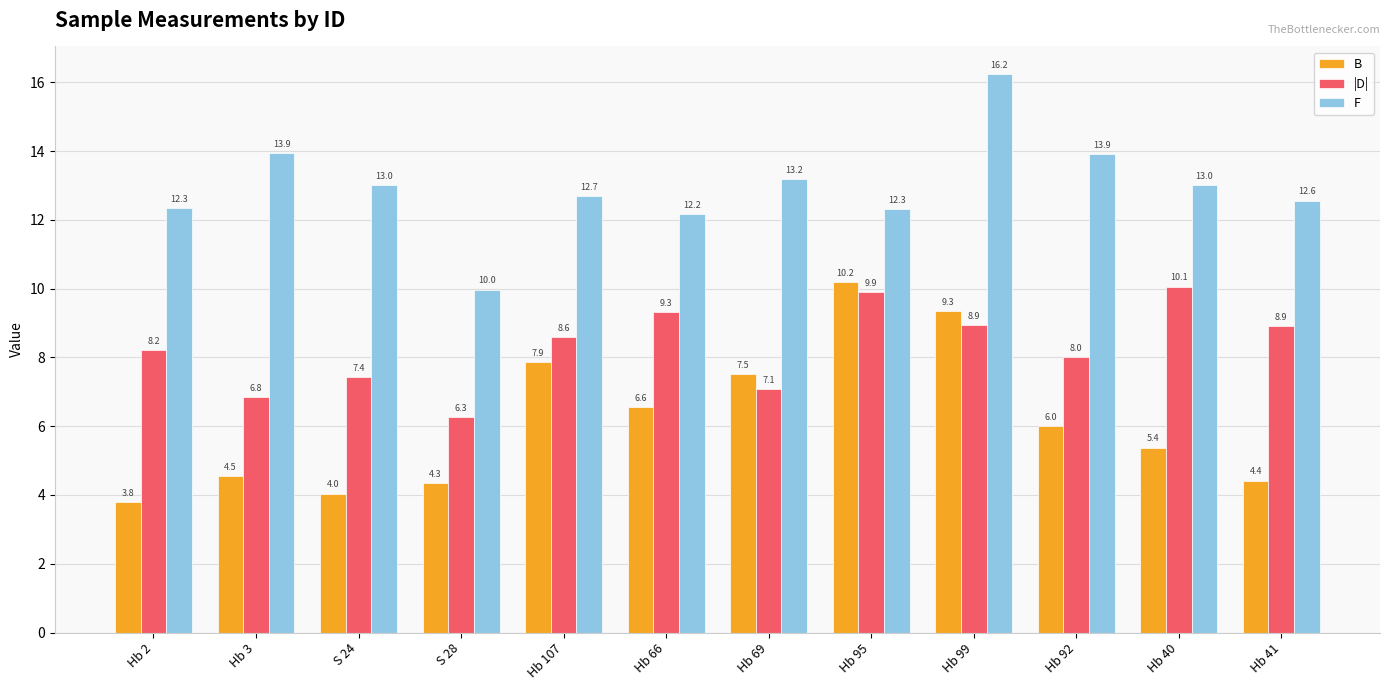

How many values in the B series exceed 6?

6